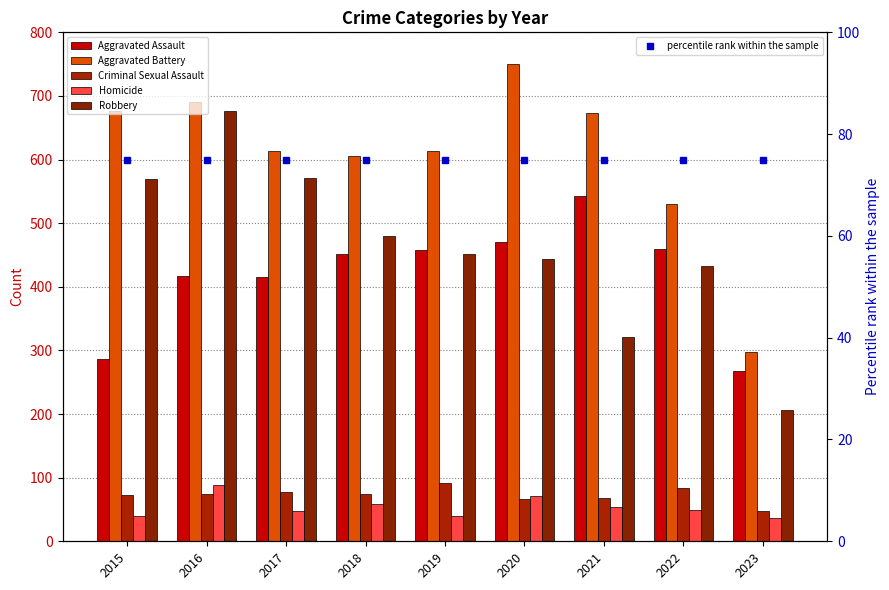

Read the Robbery value at 2021, to the nearest 50.

300